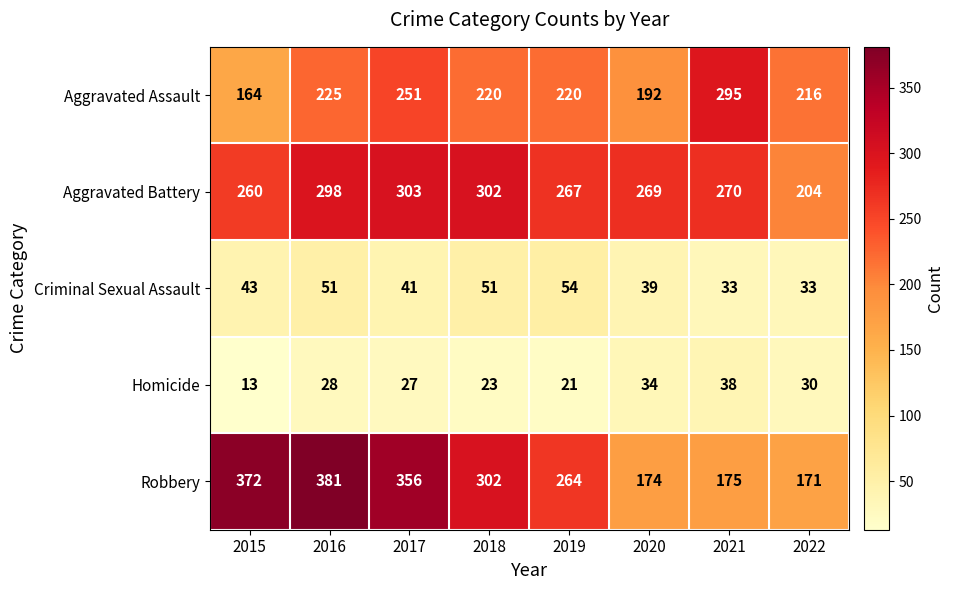

The value of Criminal Sexual Assault at 2021 is 33. True or false?

True